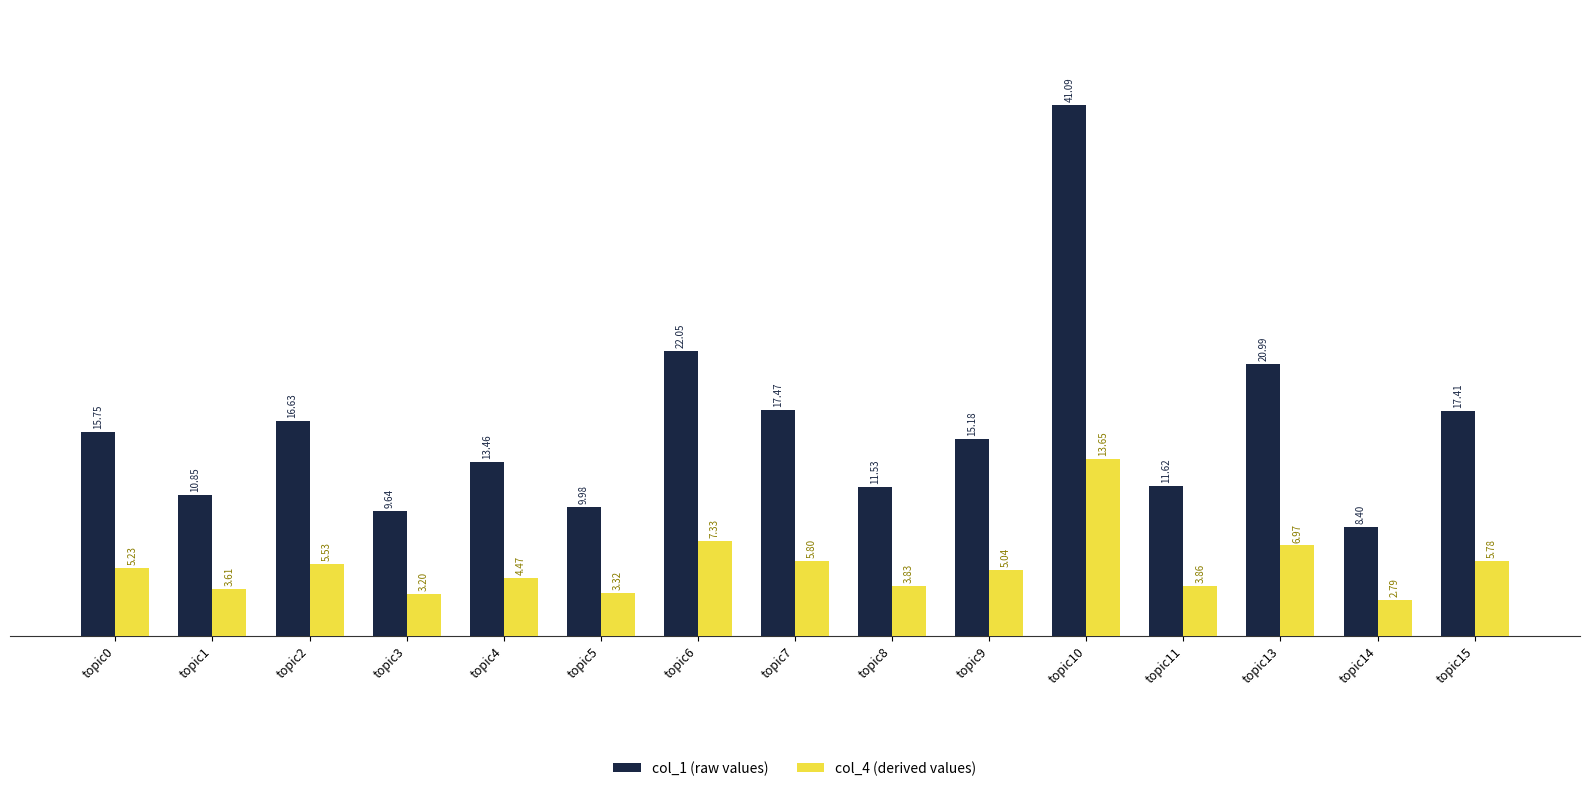

True or false: col_1 (raw values) has a value of 10.8 at topic7.

False